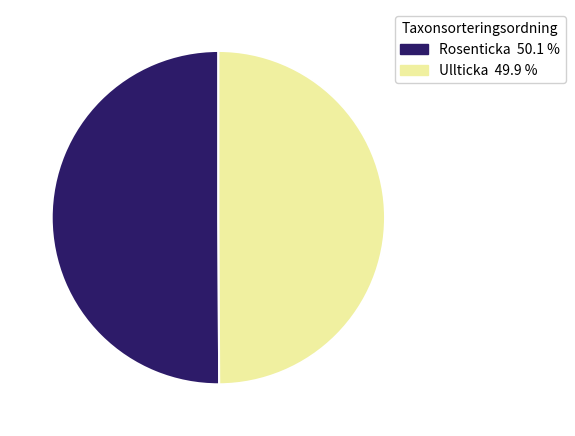

Approximately how many times larger is the value at Rosenticka compared to Ullticka?

1.0